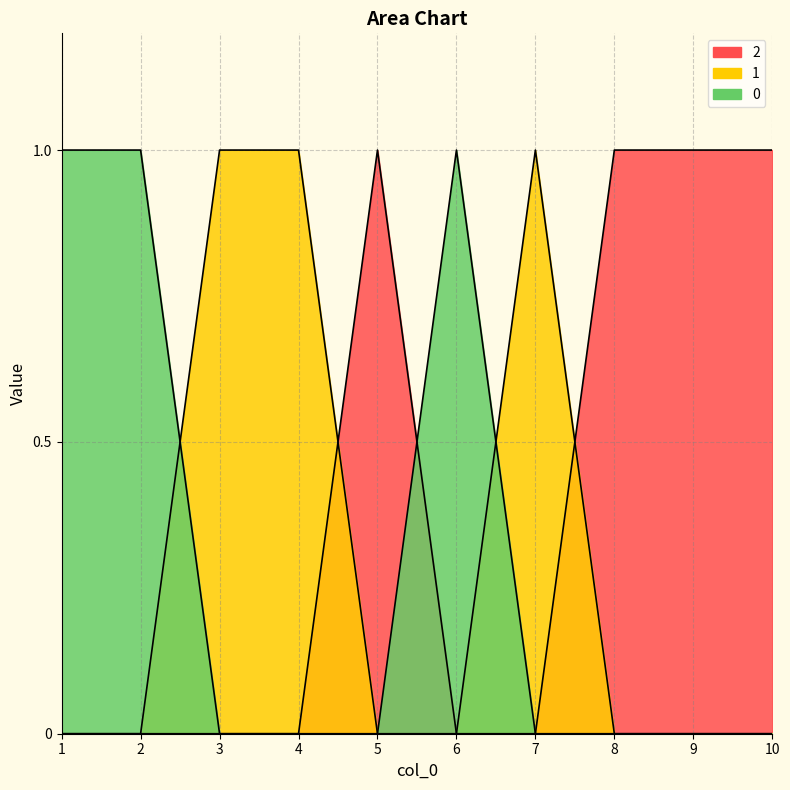

Which has a higher value, 2 or 9?

2